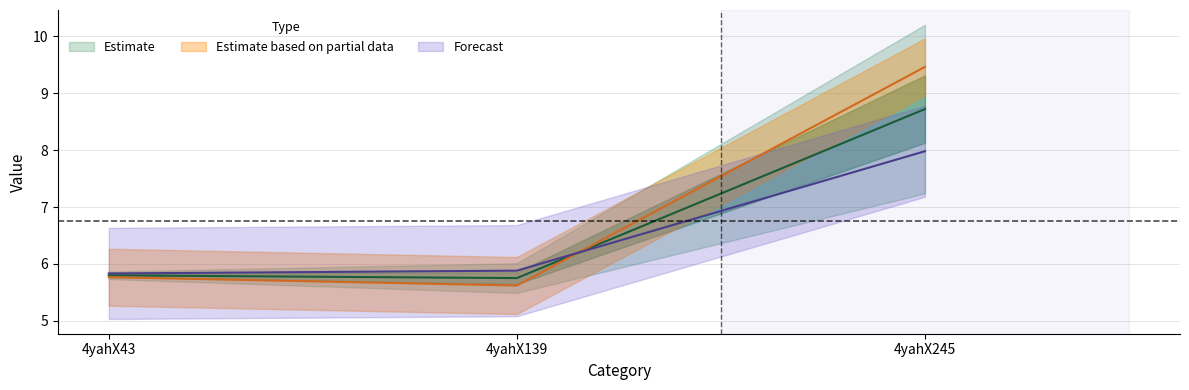

Is the value of col_7 at 4yahX245 greater than the value of col_6 at 4yahX245?

No